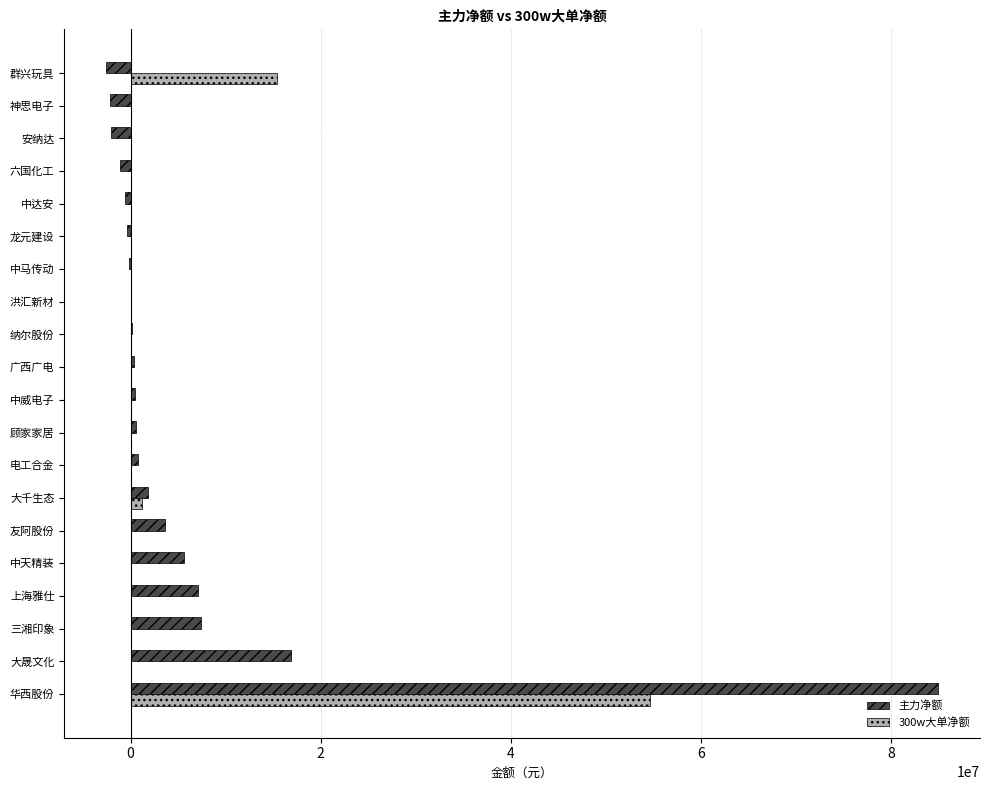

What is the total value across all series at 大晟文化?

16874597